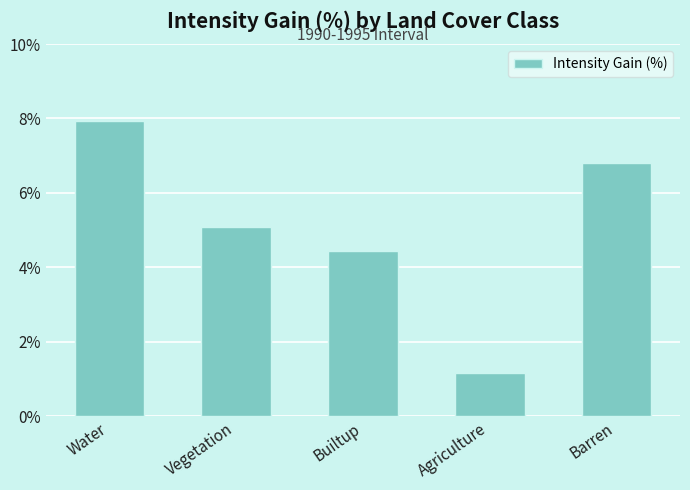

Count the number of data series in this chart.

1